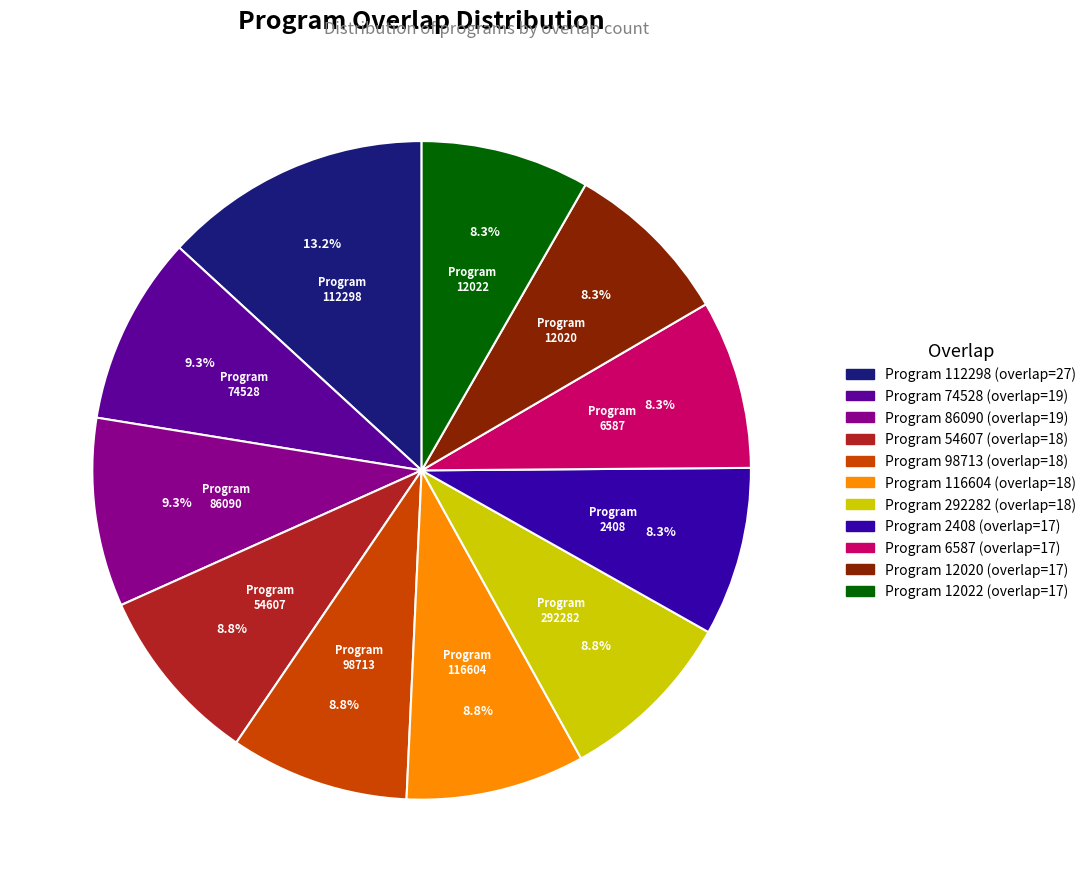

Is there any slice that represents more than half of the pie?

No